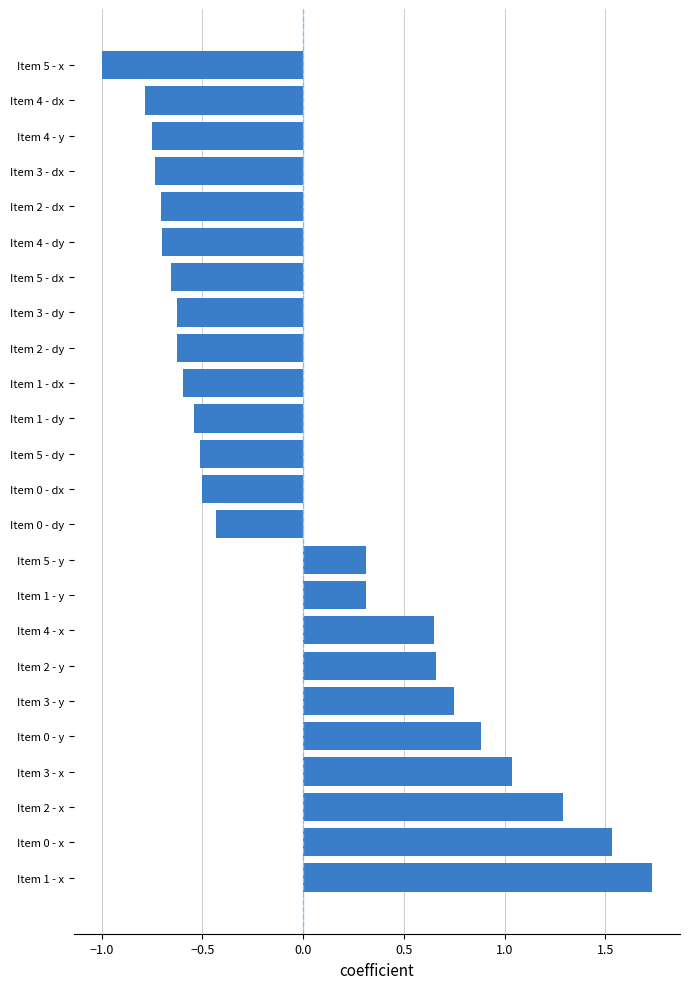

Does the chart contain any negative values?

Yes